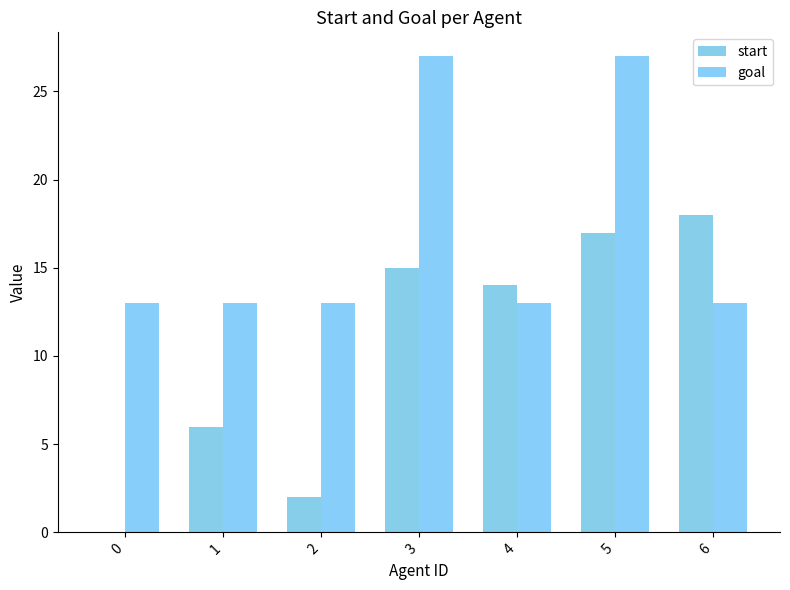

Where does the start series first go above 14?

3